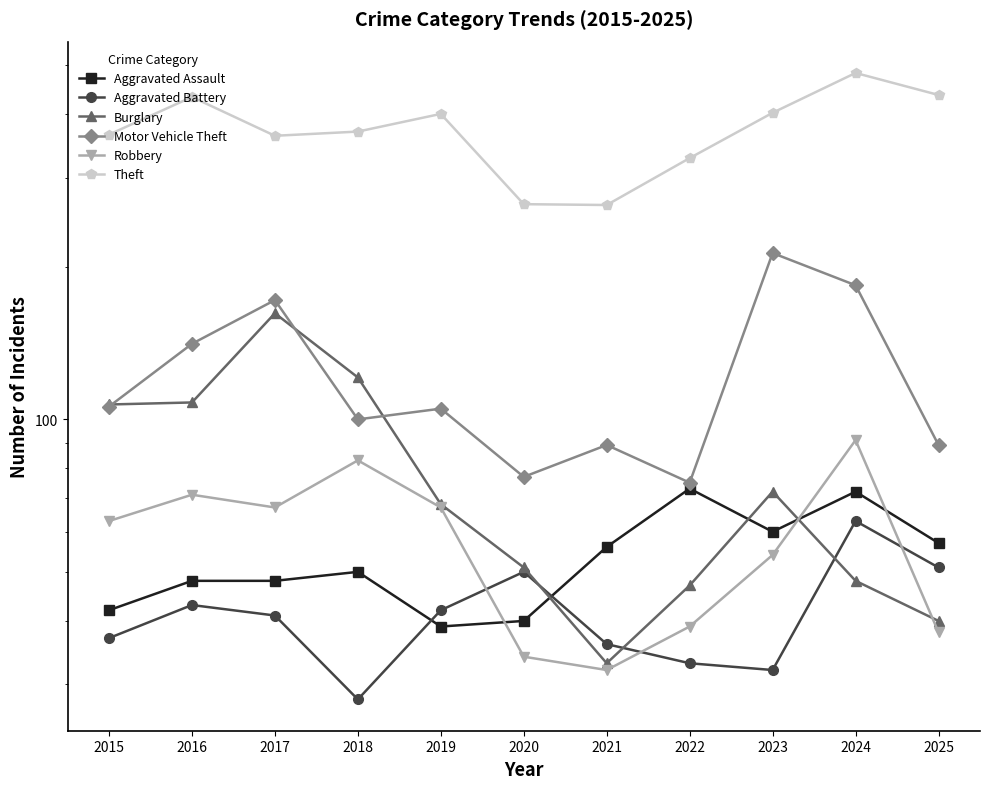

How many series are shown in this chart?

6